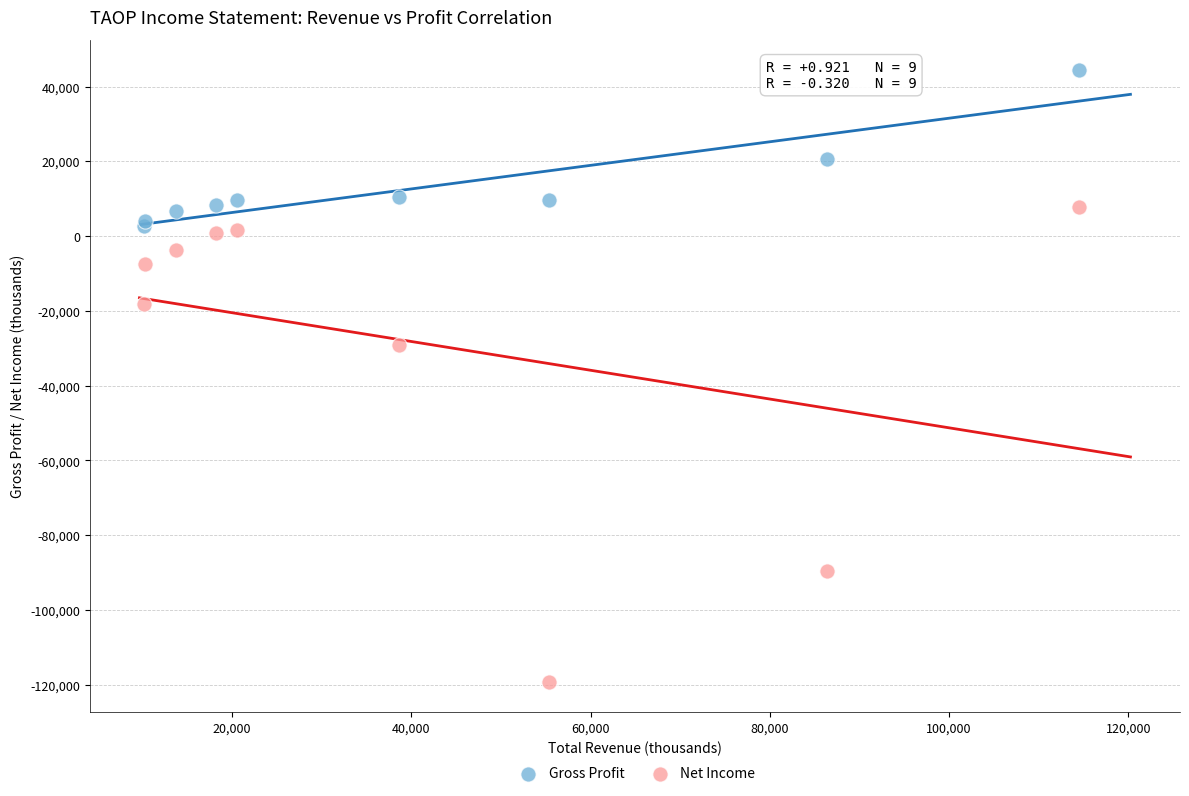

In the Gross Profit series, what Y value is closest to 23450?

20500